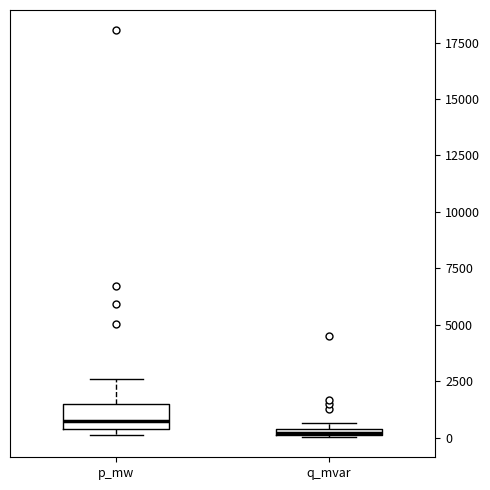

Which box's median line is the highest?

p_mw